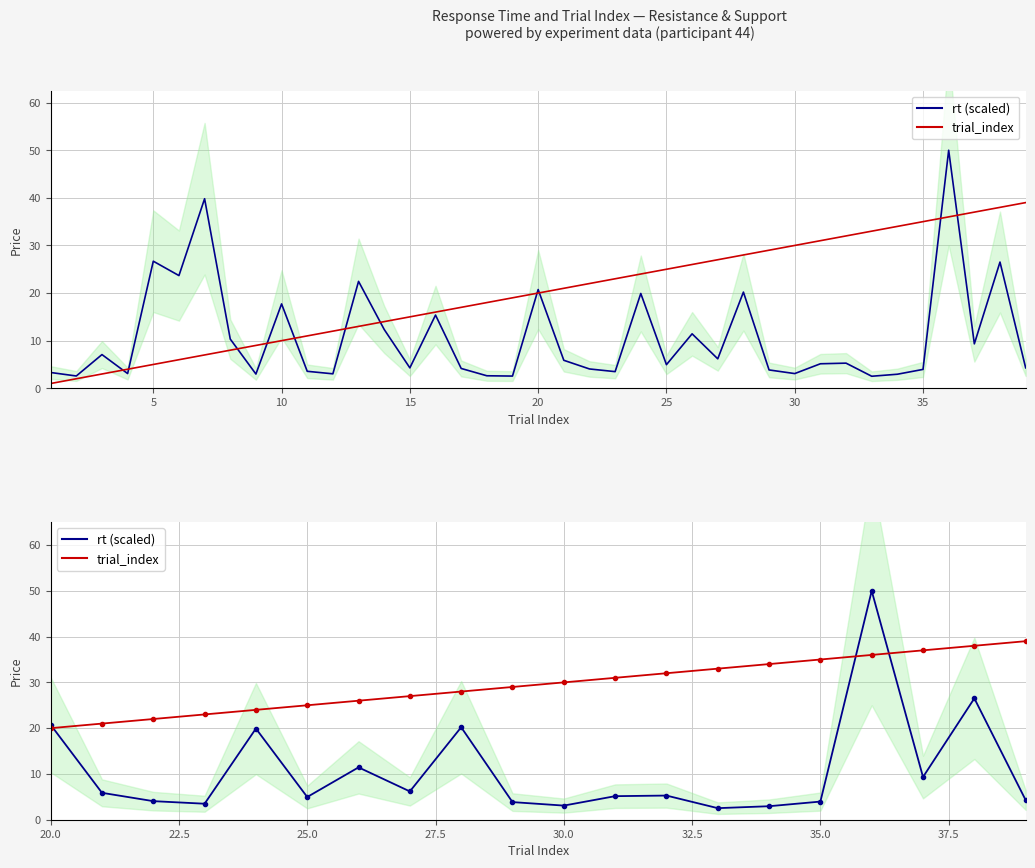

True or false: rt (scaled) has a value of 2.2 at 9.

False